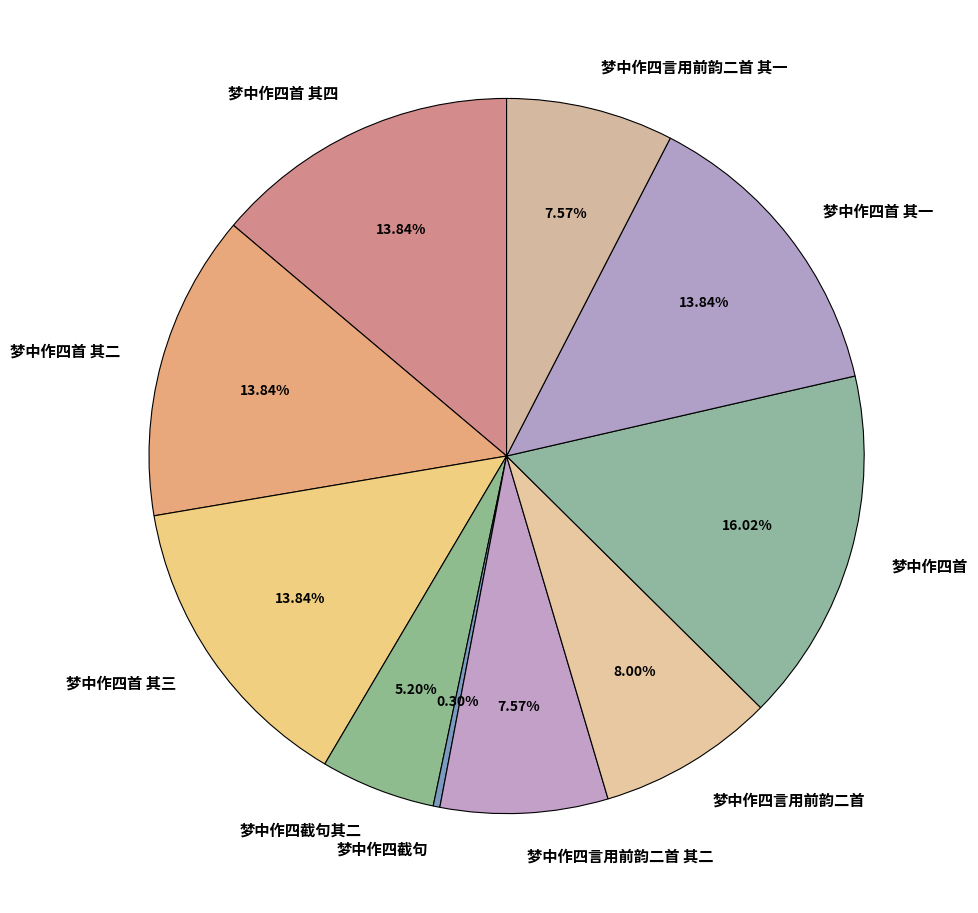

Does 梦中作四言用前韵二首 其一 account for over 50% of the chart?

No